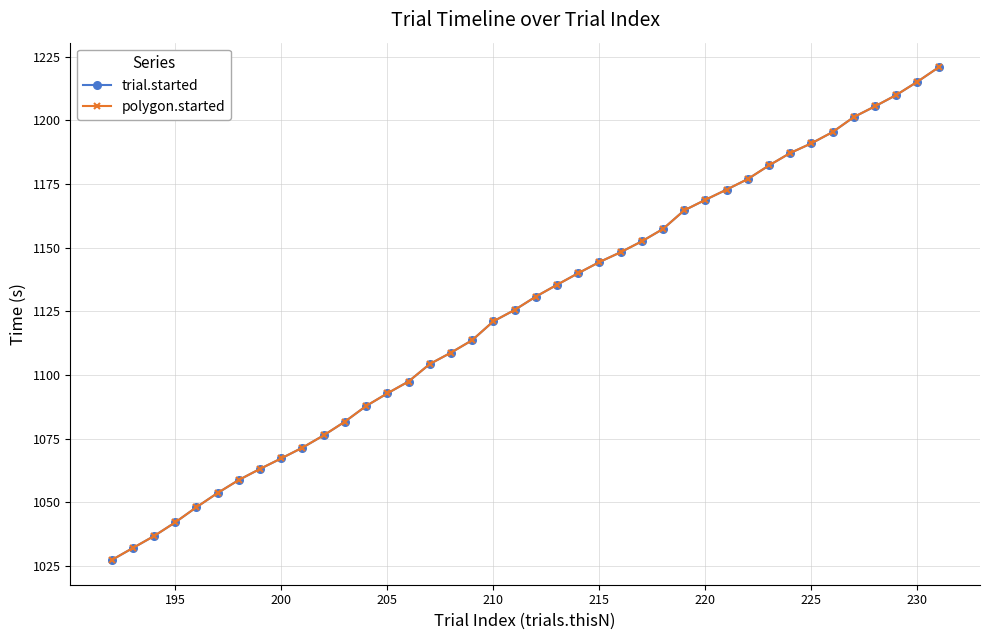

What is the value of the polygon.started point at the 2nd from the left?

1032.0